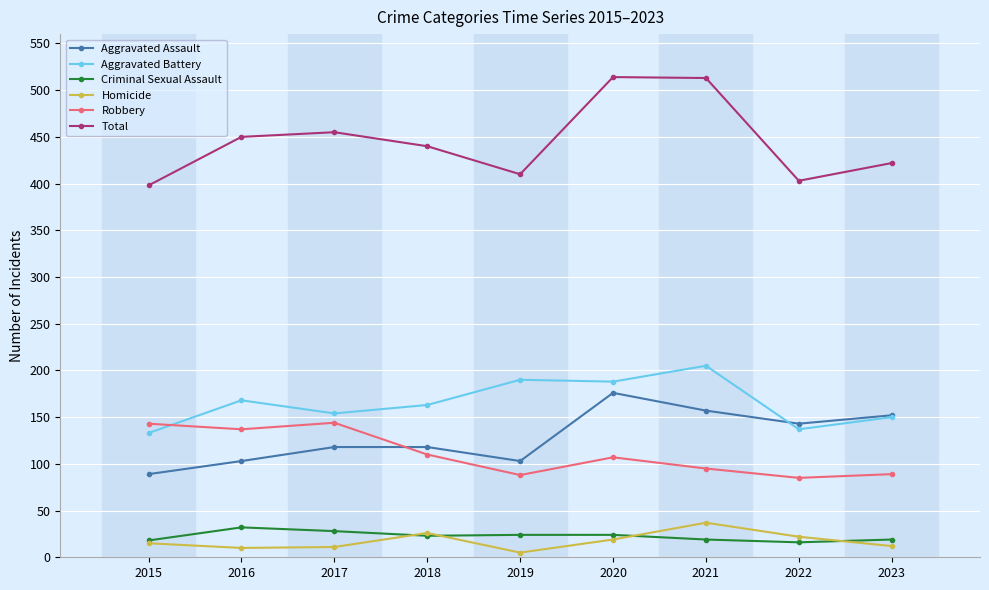

The Homicide series shows 37 at 2021. True or false?

True